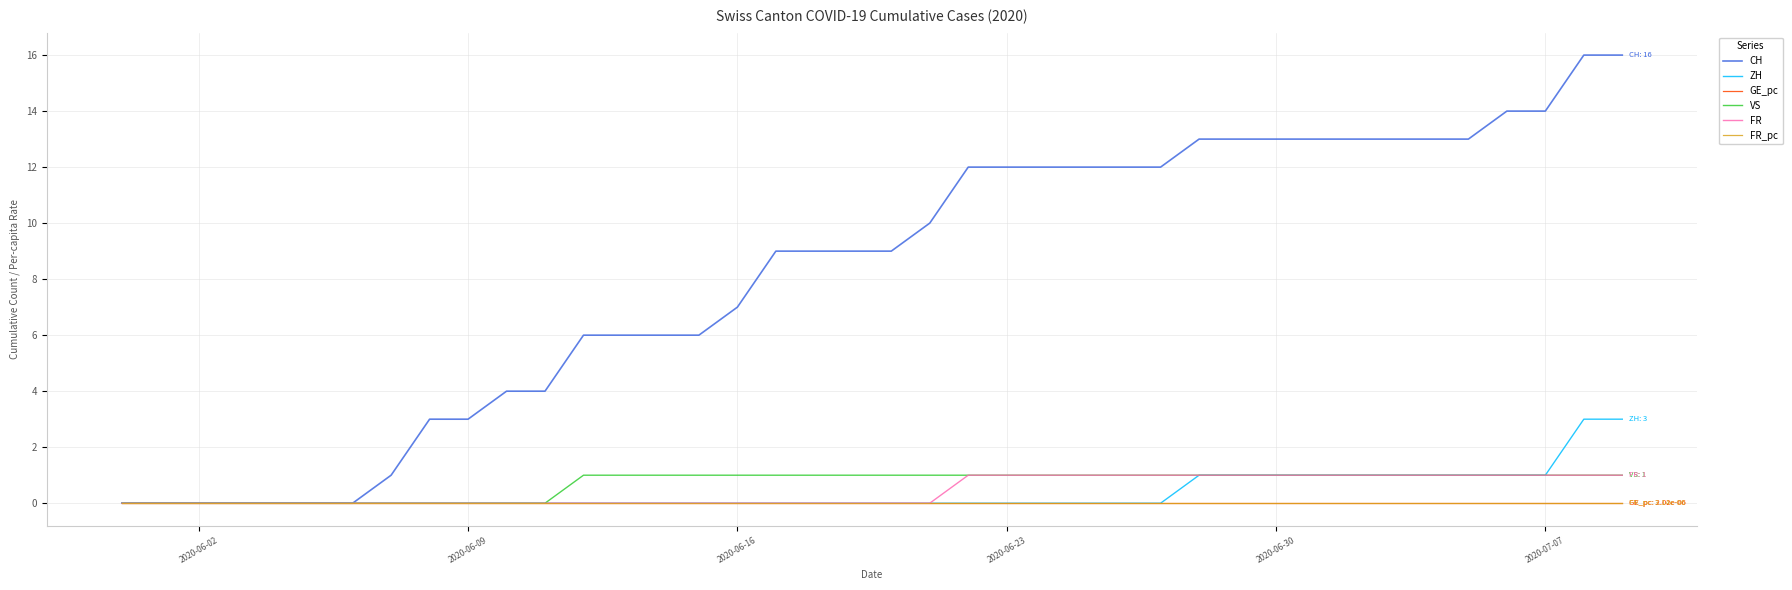

What is the maximum value shown in the chart?

16.0